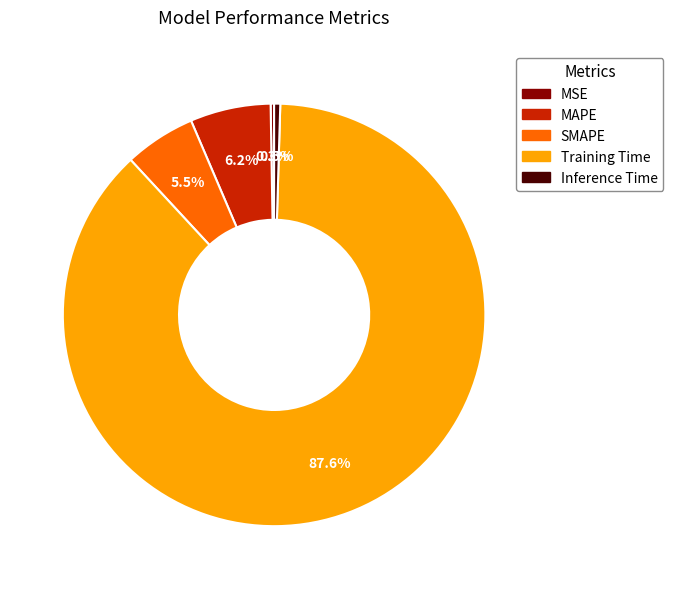

Which has a higher value, MAPE or Training Time?

Training Time